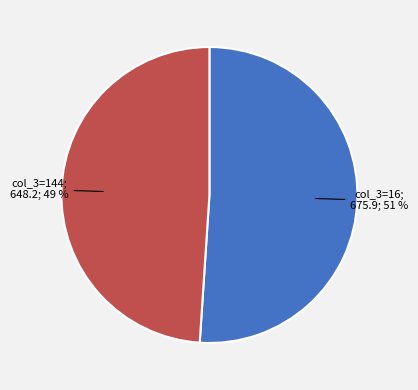

Is there a majority slice in this chart?

Yes